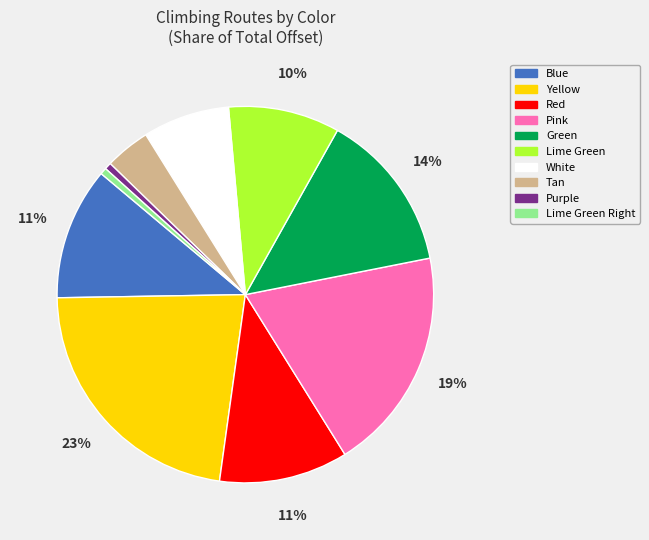

Count the number of slices in the pie.

10